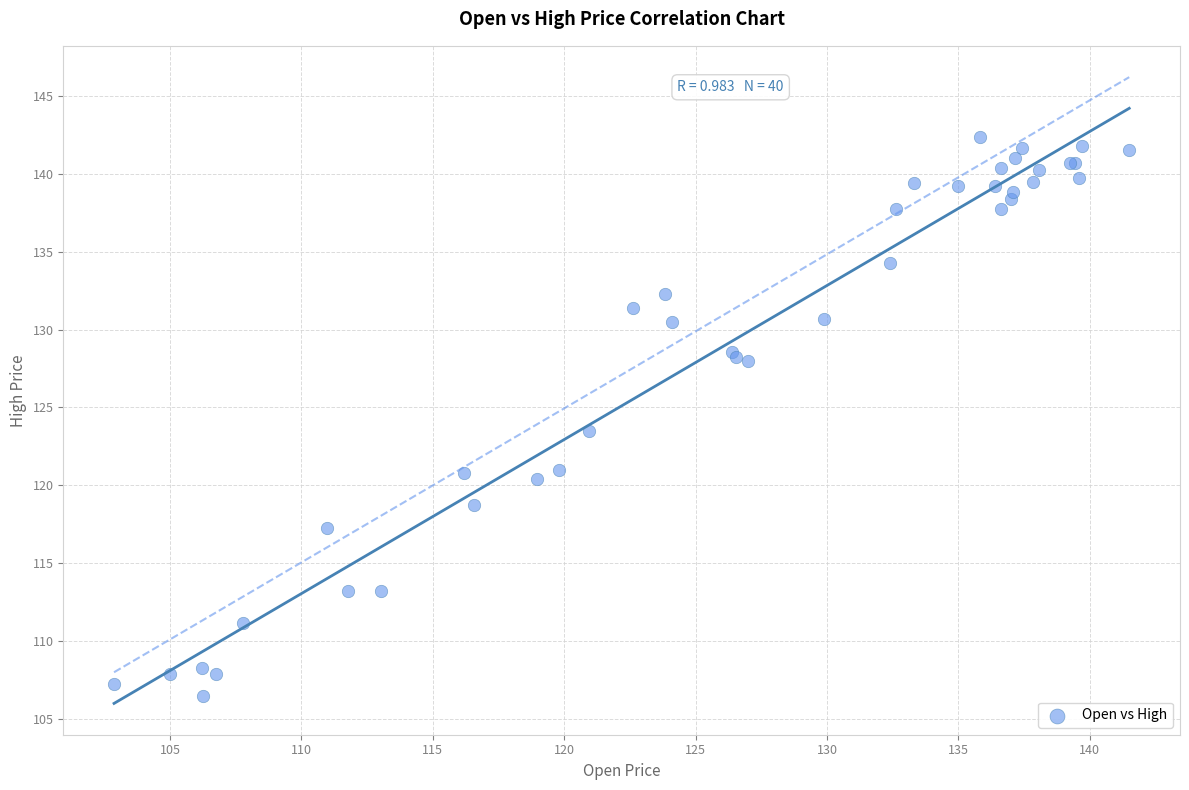

What Y value in the scatter plot is closest to 124?

123.5